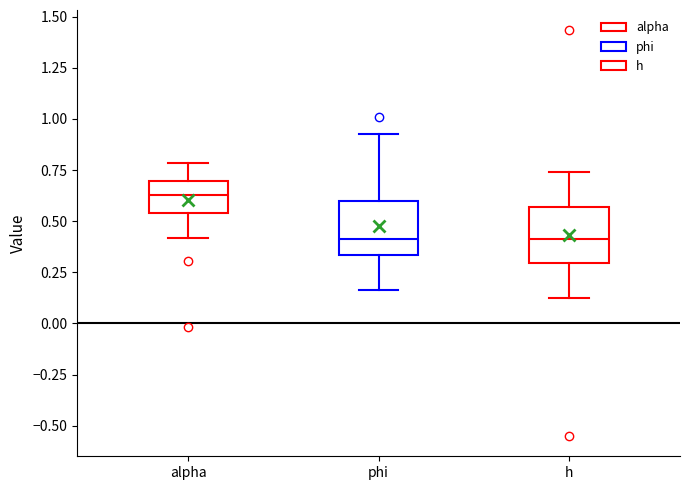

Which box has the highest median line?

alpha